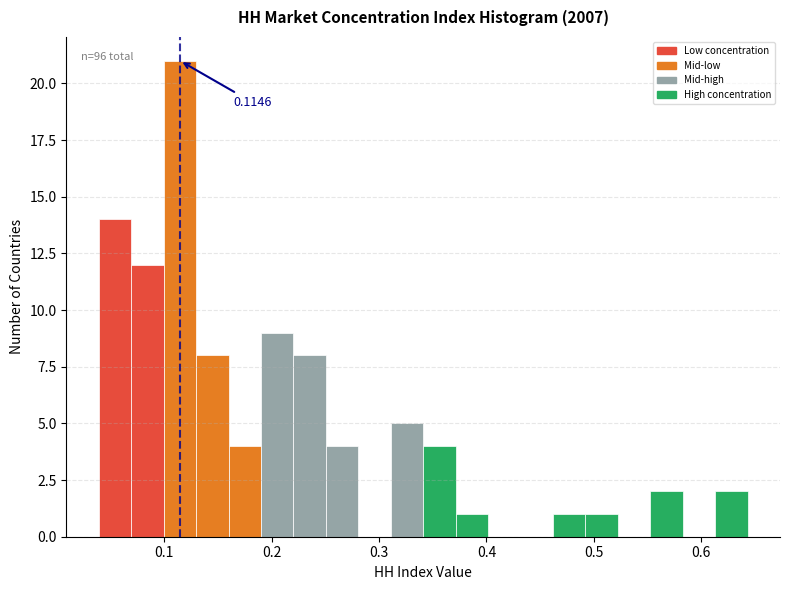

Around what value on the x-axis is the tallest bar? Give the approximate position of its centre, as read against the axis.

0.11